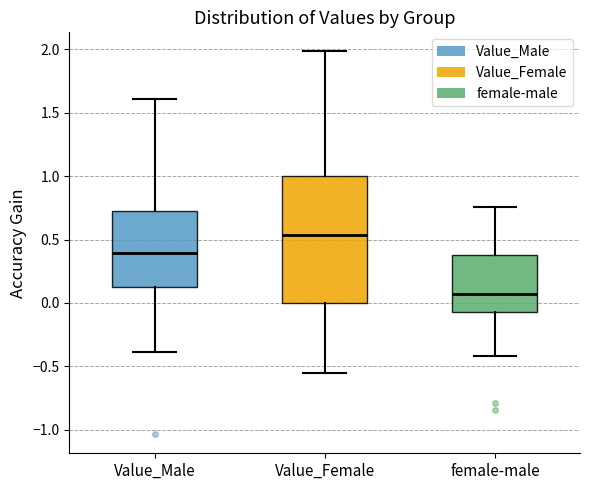

Which box is the tallest, from its lower edge to its upper edge?

Value_Female